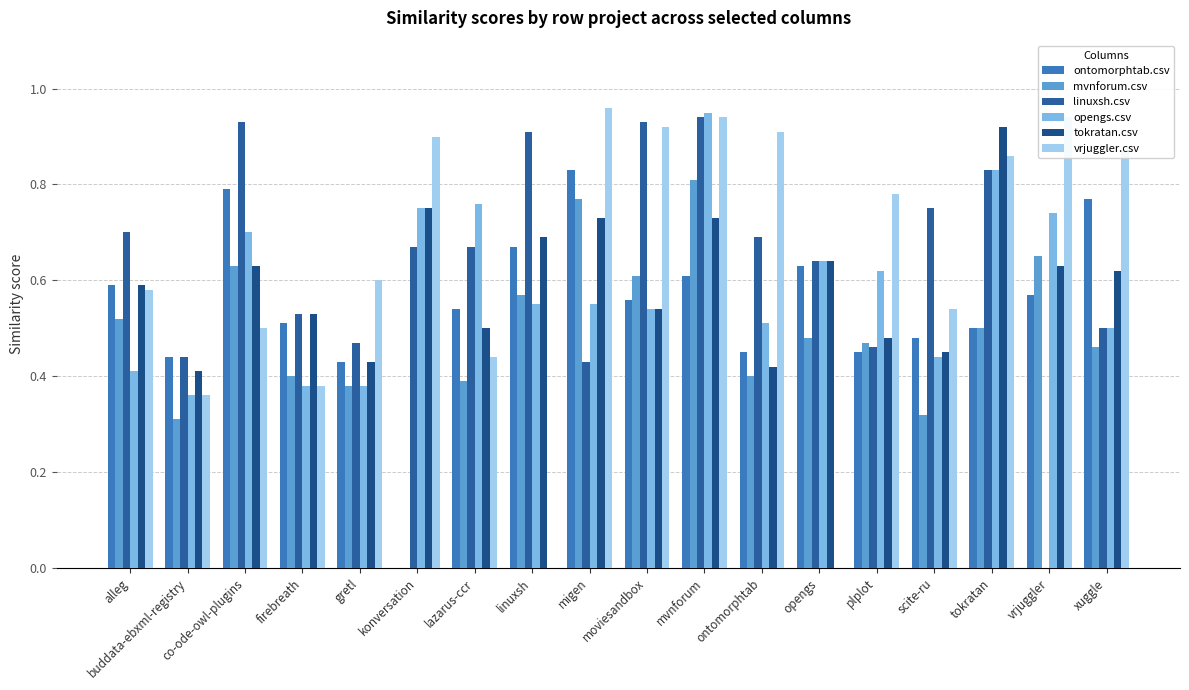

How many distinct data groups are displayed?

6